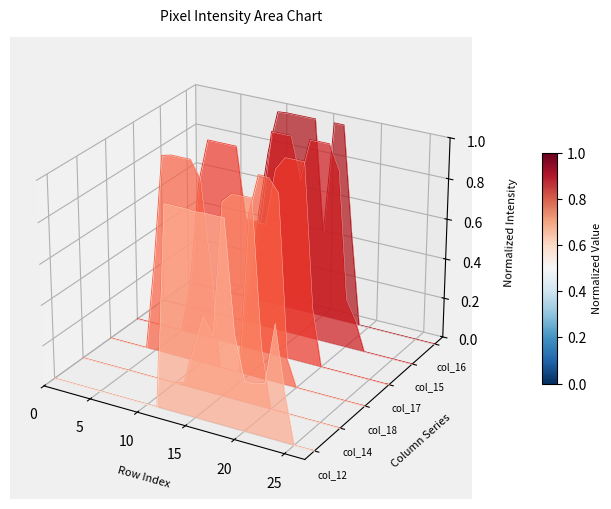

True or false: col_15 has more than 2 interior local peaks.

False